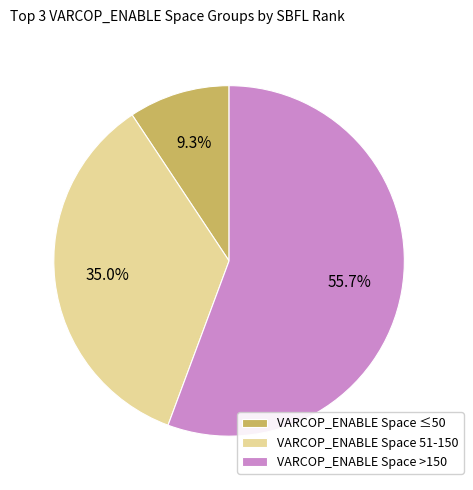

Is the sum of VARCOP_ENABLE Space ≤50 and VARCOP_ENABLE Space >150 greater than half?

Yes